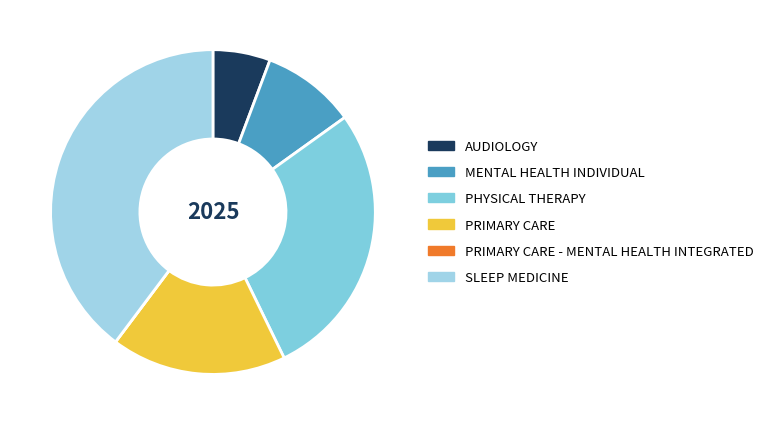

Which slice is the largest?

SLEEP MEDICINE